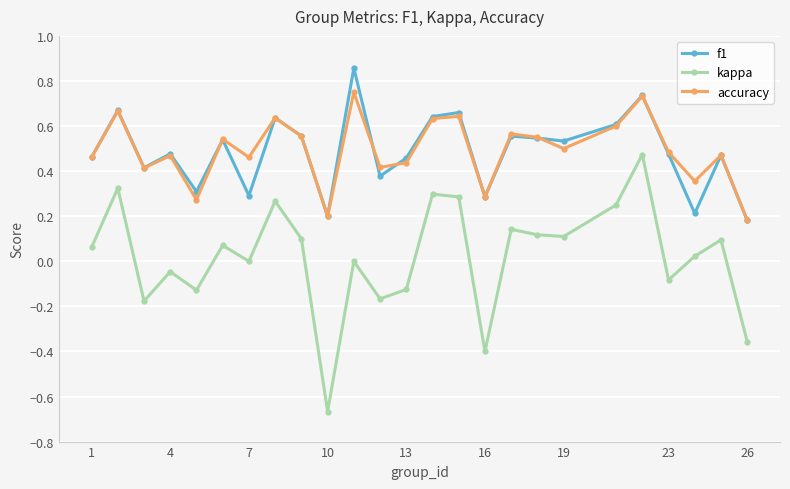

What are all the series names shown in the legend?

f1, kappa, accuracy